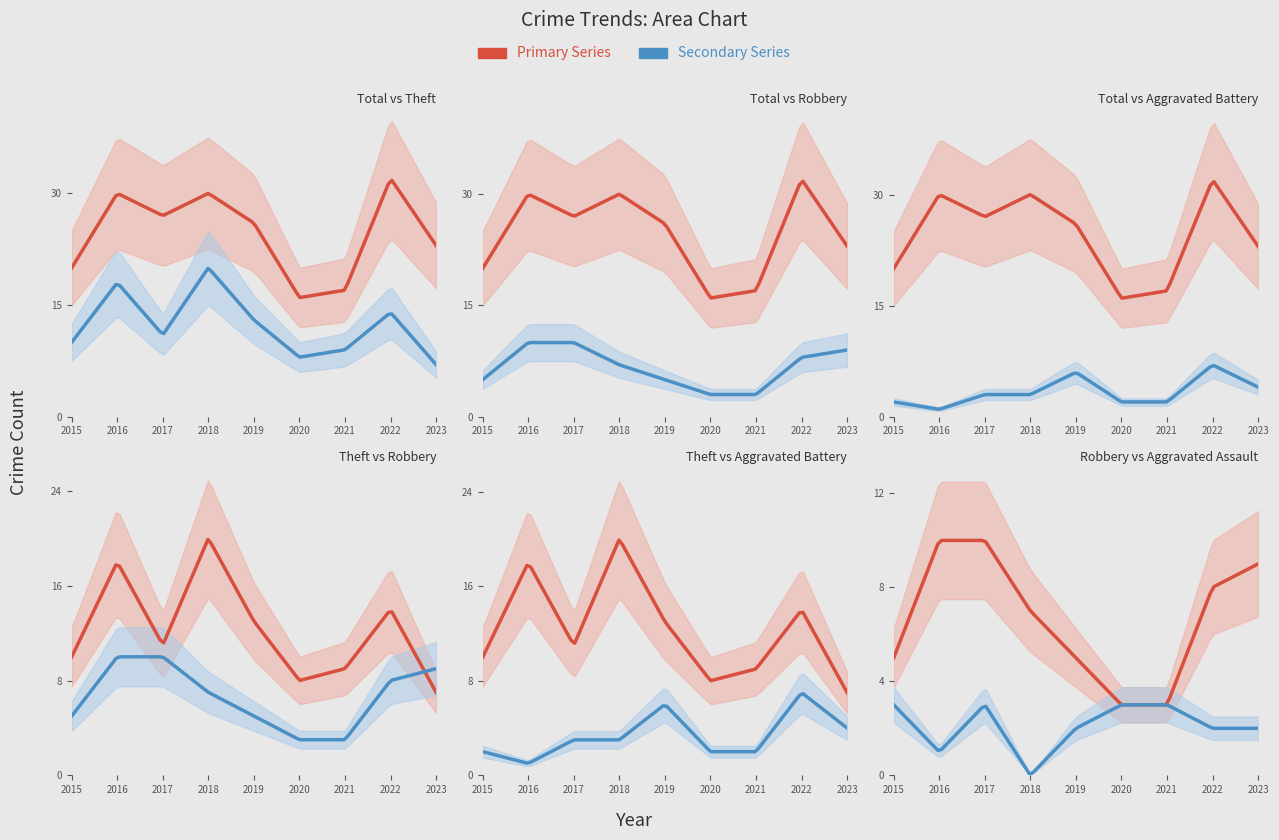

The value of Robbery at 2018 is 2. True or false?

False